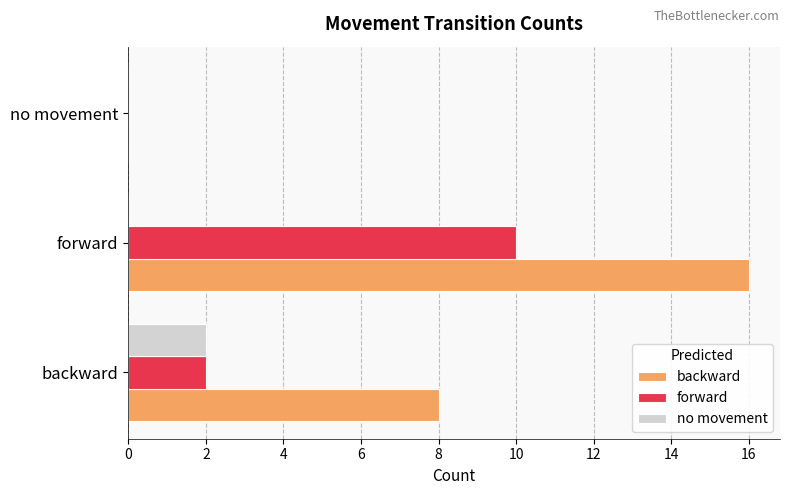

The forward series shows 0 at no movement. True or false?

True